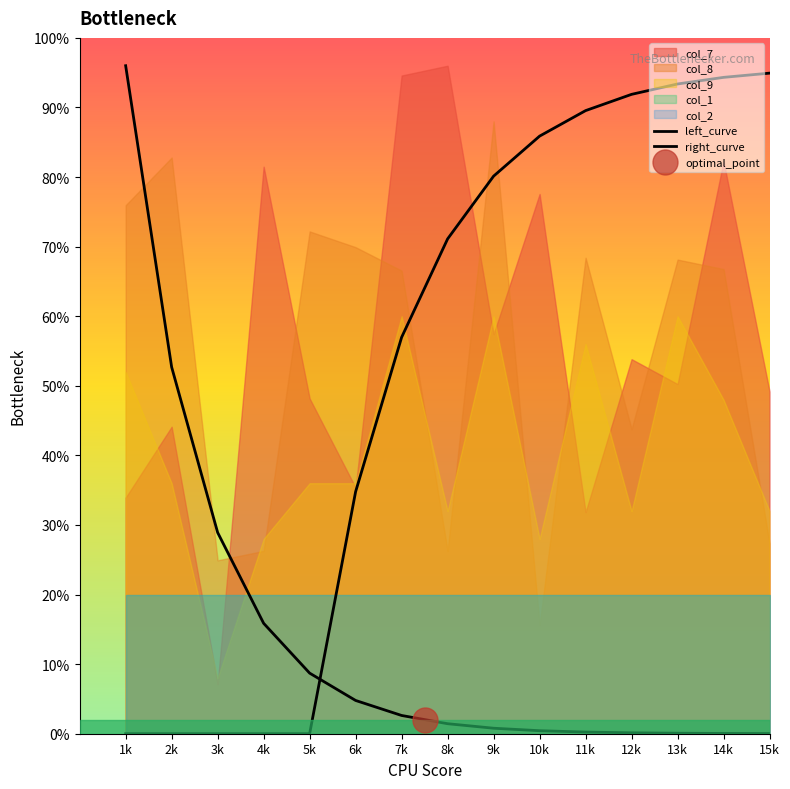

Which series has the largest total across all categories?

right_curve